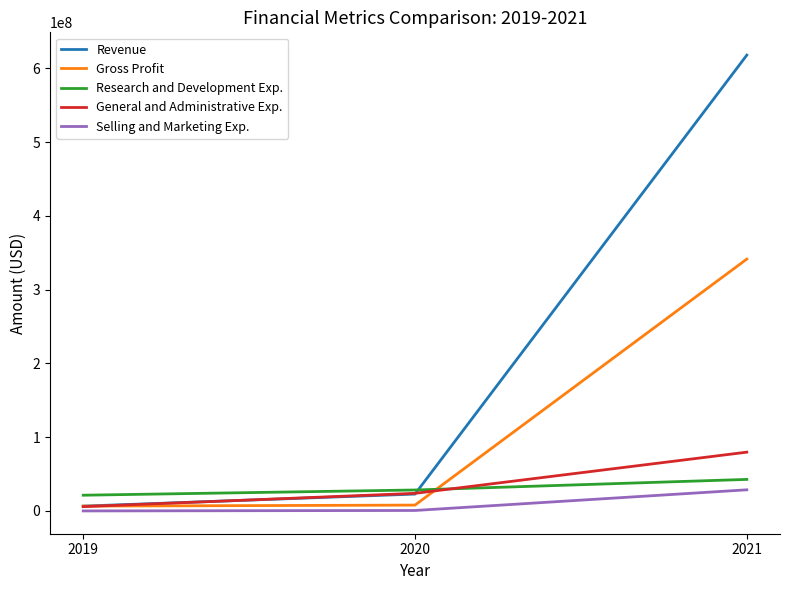

At which category does the chart reach its peak across all series?

2021